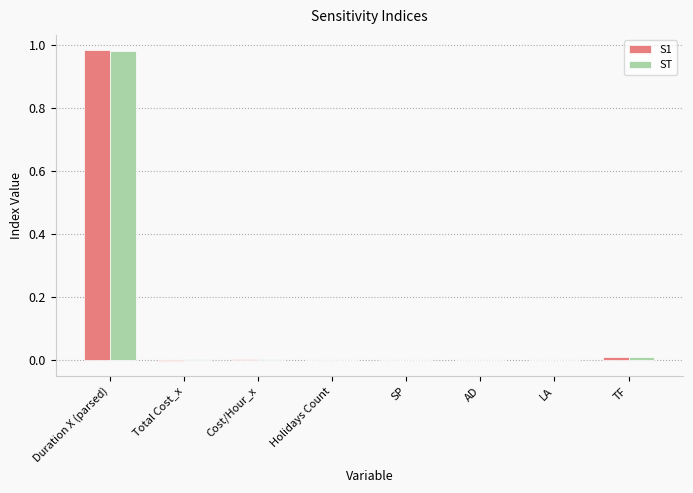

At which category is the sum across all series the highest?

Duration X (parsed)